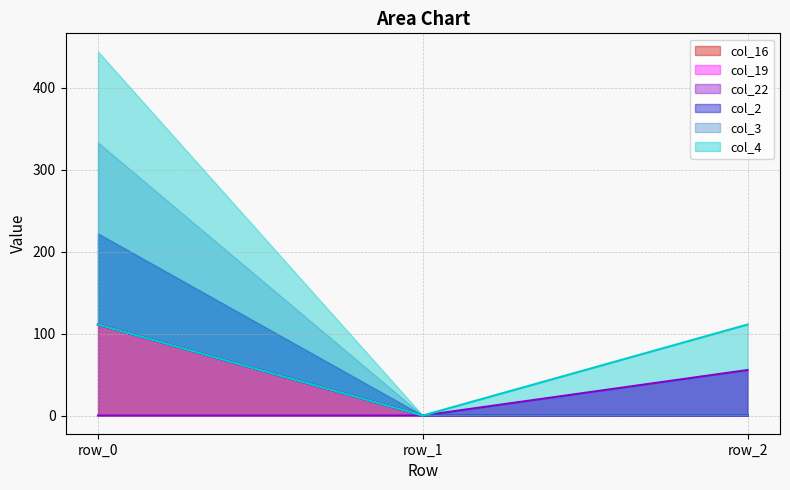

List the labels in order of col_19 value, largest first.

row_0, row_1, row_2